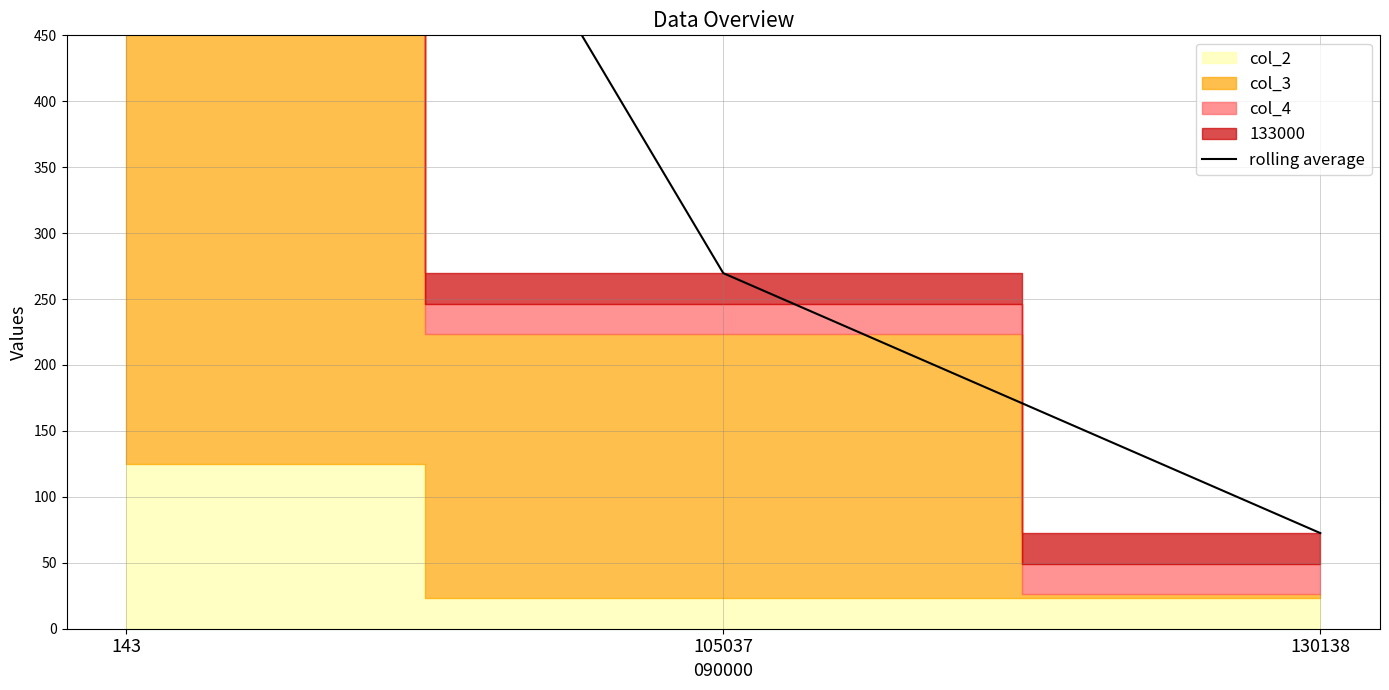

How many lines are shown in the chart?

1